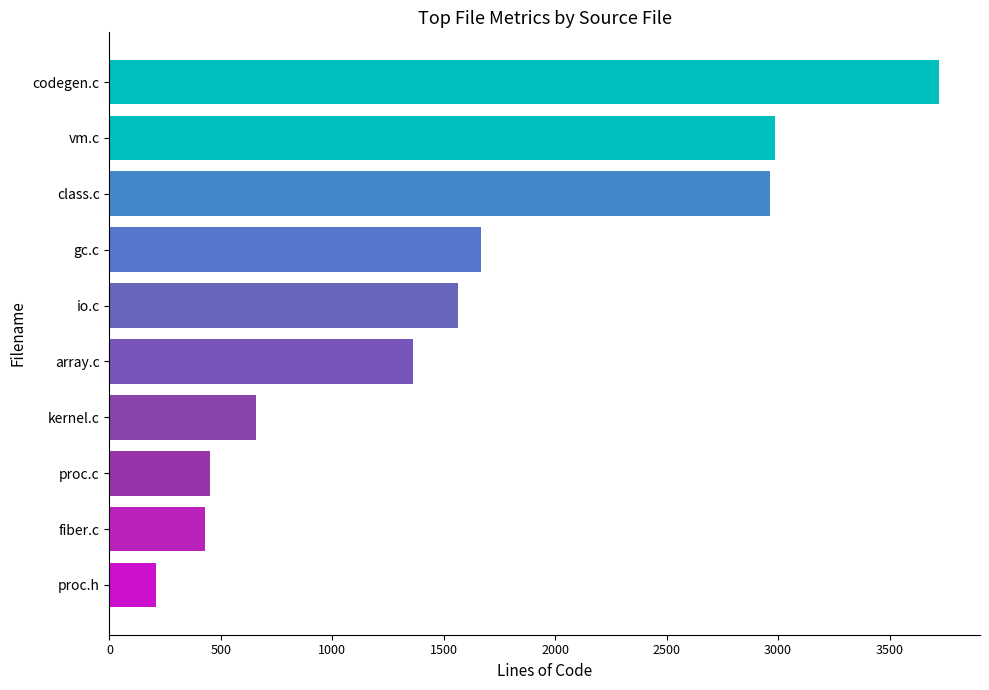

Read the value at proc.c, to the nearest 50.

450